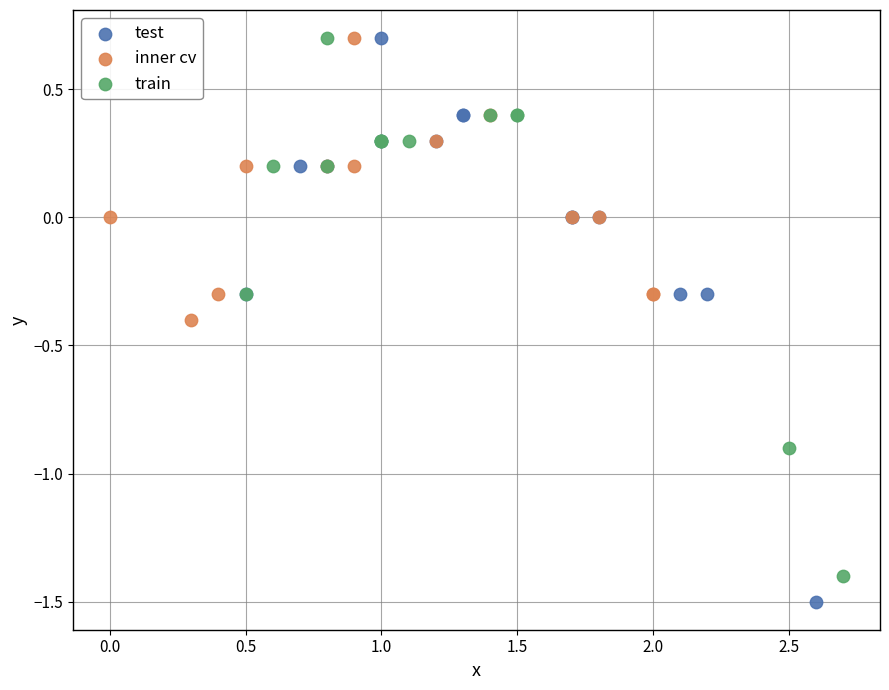

Which series reaches the minimum Y coordinate?

test